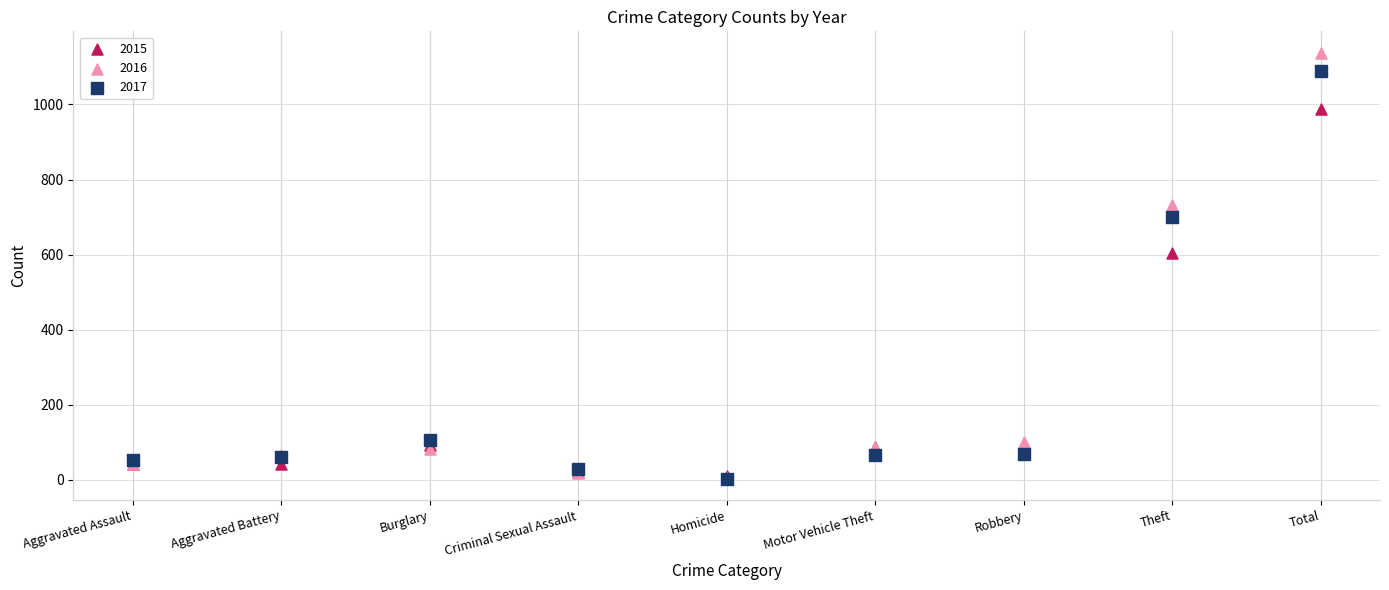

Which series reaches the maximum Y coordinate?

2016